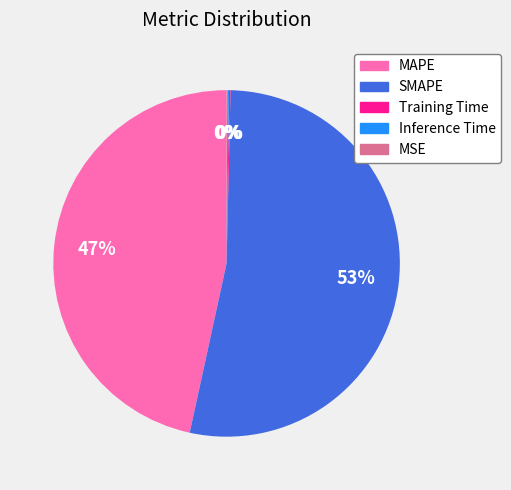

To the nearest percent, what is the difference between the largest and smallest slice percentages?

53%